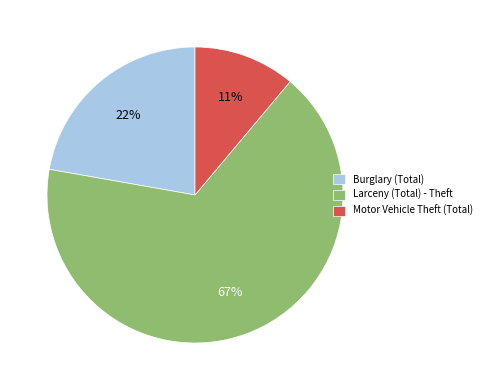

Between Motor Vehicle Theft (Total) and Larceny (Total) - Theft, which is larger?

Larceny (Total) - Theft